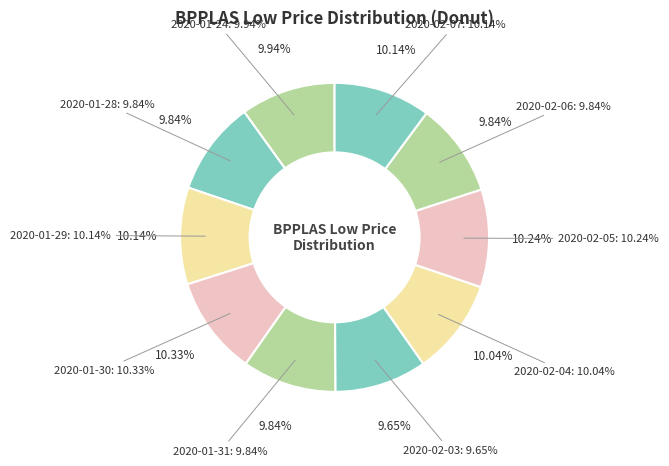

What percentage is the 2020-01-29 slice, to the nearest percent?

10%